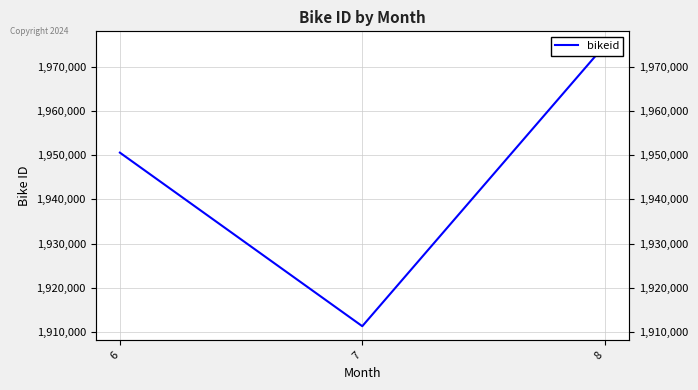

What is the difference between the maximum and second lowest values?

24250